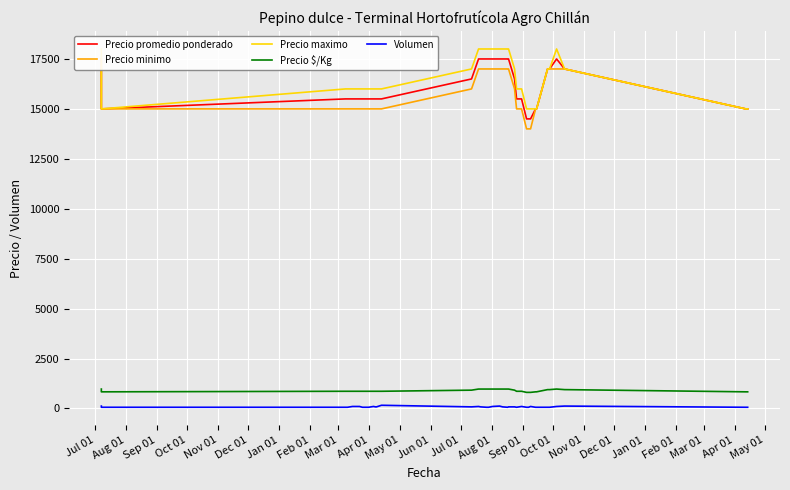

What is the sum of all Precio promedio ponderado values?

612000